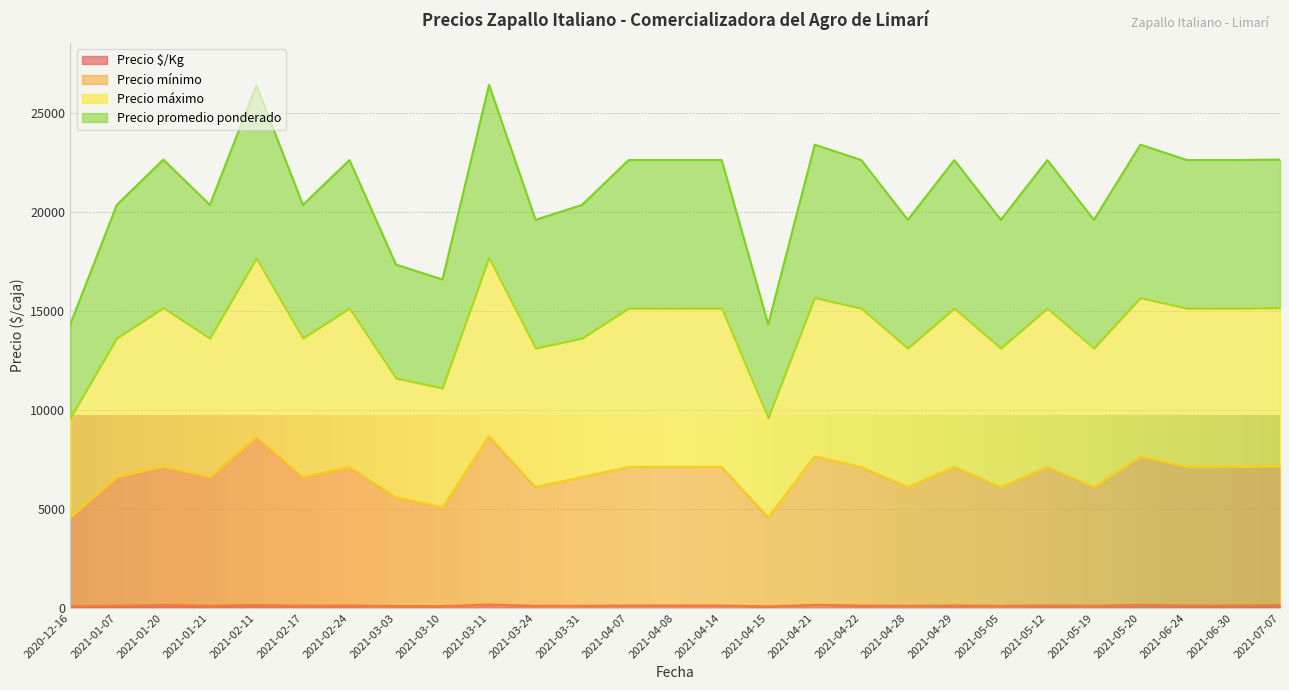

What is the total value across all series at 2021-02-17?

20362